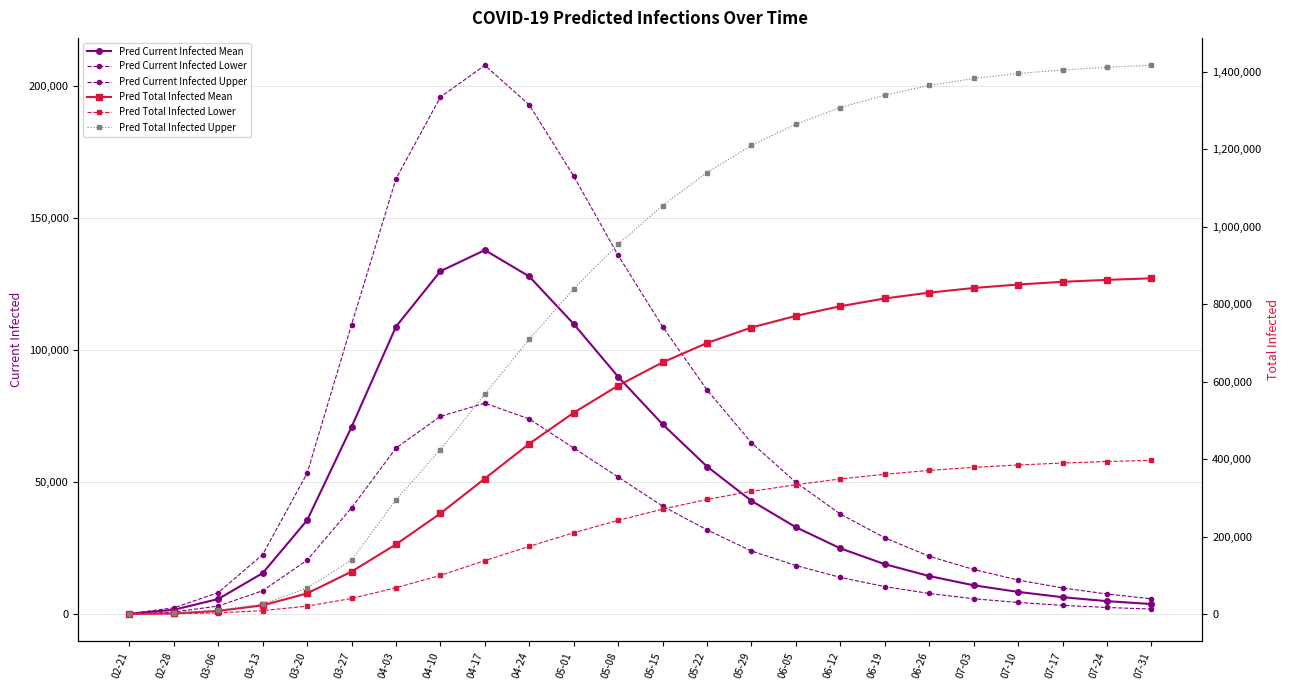

Which series has the largest range (max minus min)?

Pred Total Infected Upper